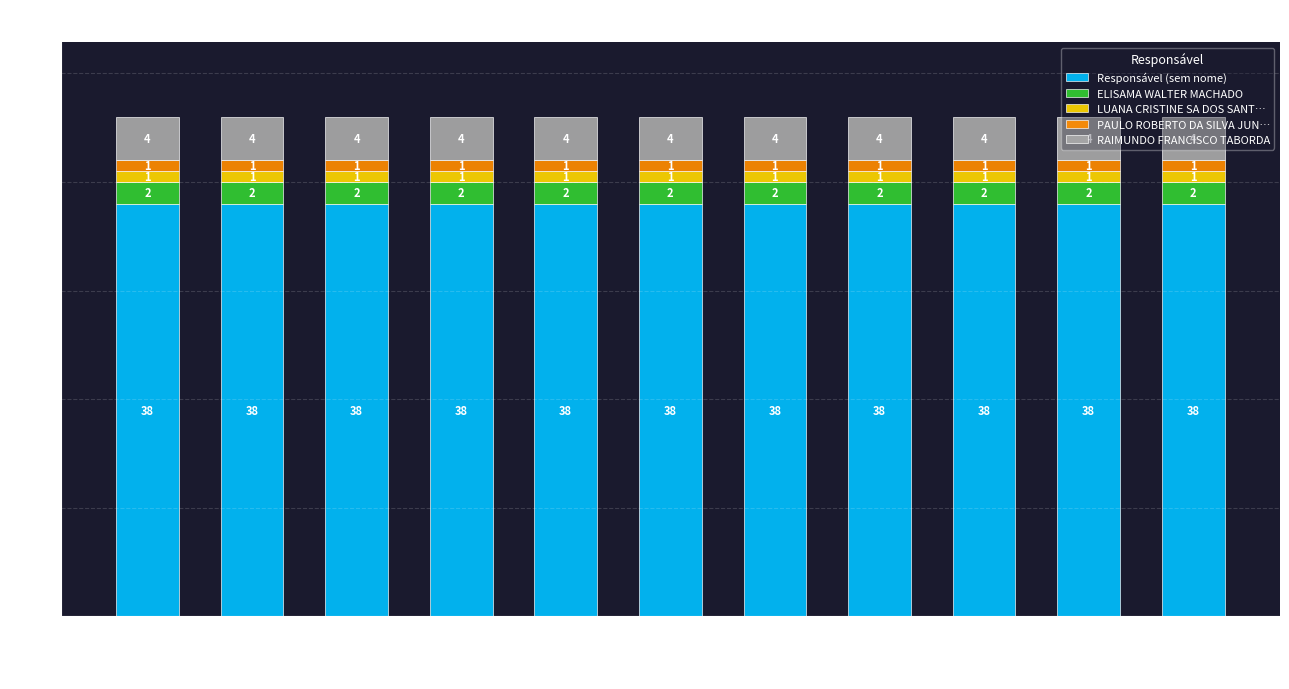

What is the total value across all series at 1970047?

46